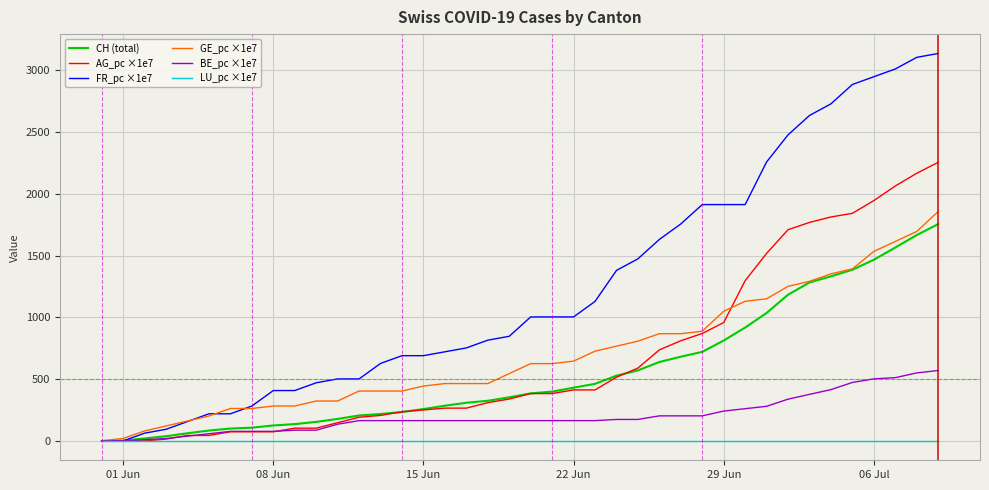

Which series has the widest spread of values?

FR_pc ×1e7